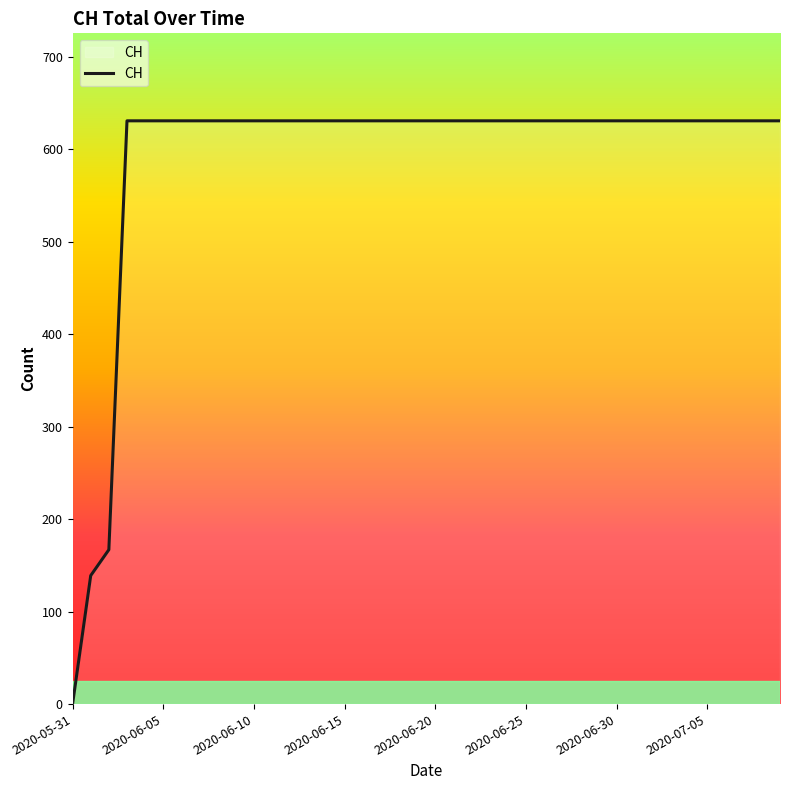

What is the difference between the maximum and minimum values?

631